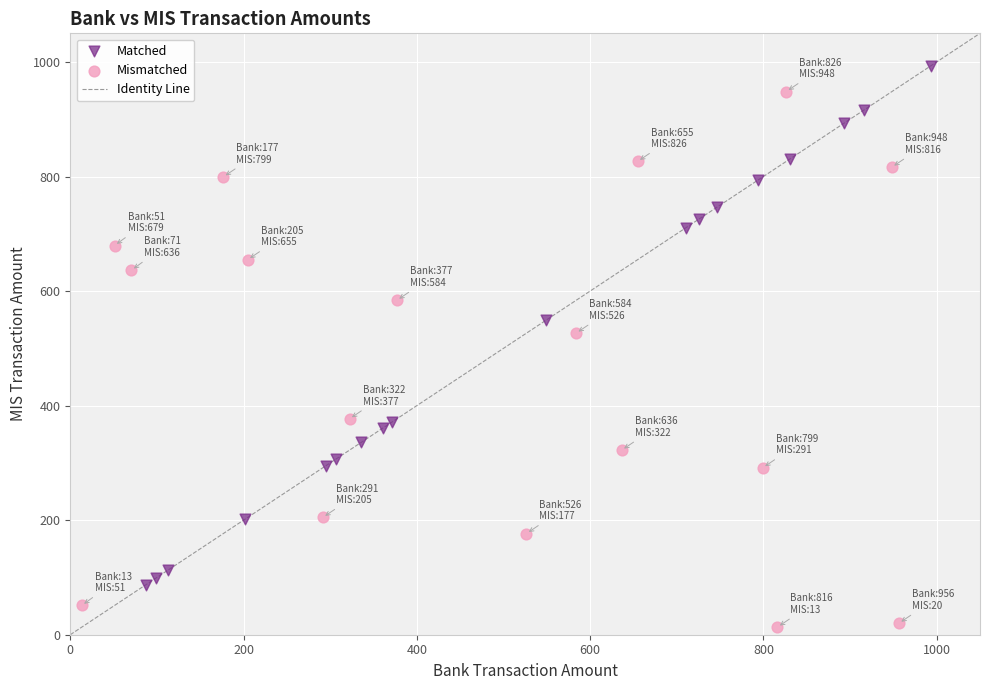

Which series has the largest Y range (max minus min)?

Mismatched